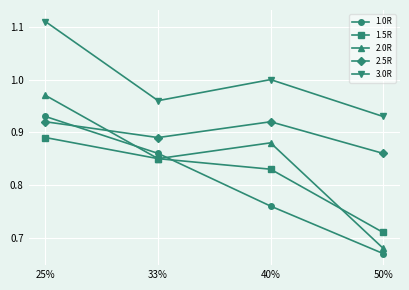

Is it true that 1.0R equals 1.3 at 40%?

False